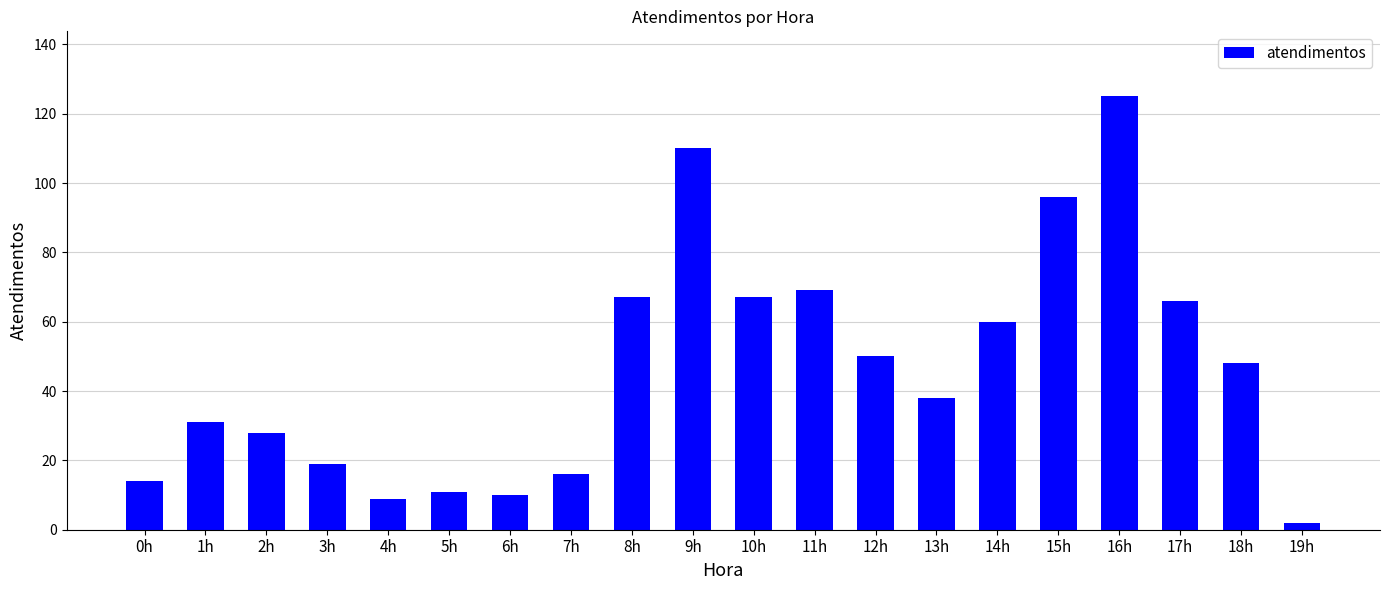

At which category does the chart reach its minimum across all series?

19h